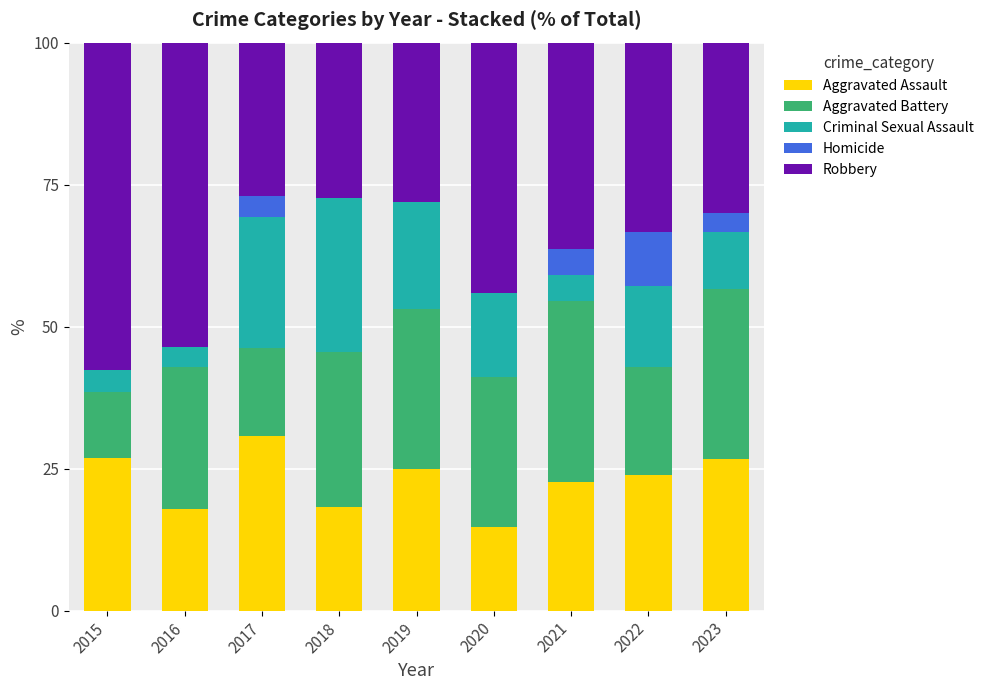

What is the sum of all Aggravated Assault values?

206.6